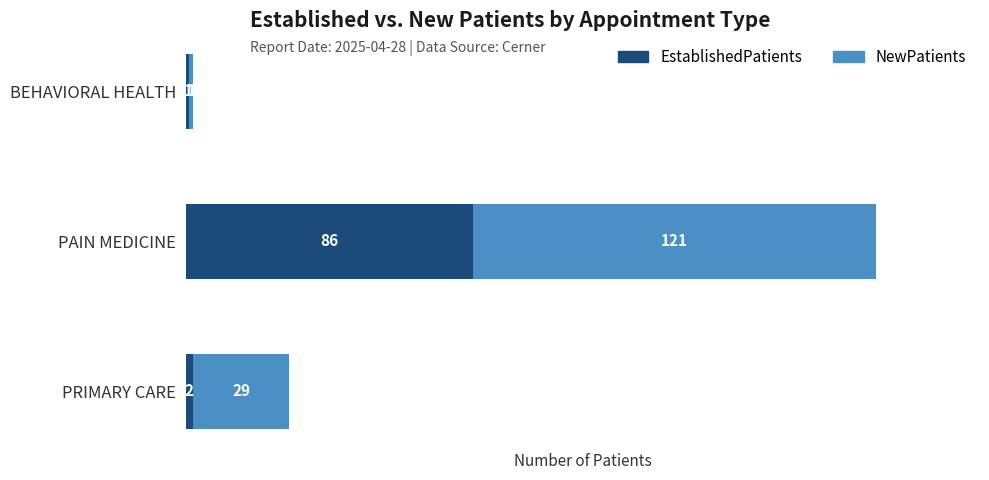

How many values in the EstablishedPatients series are below 2?

1